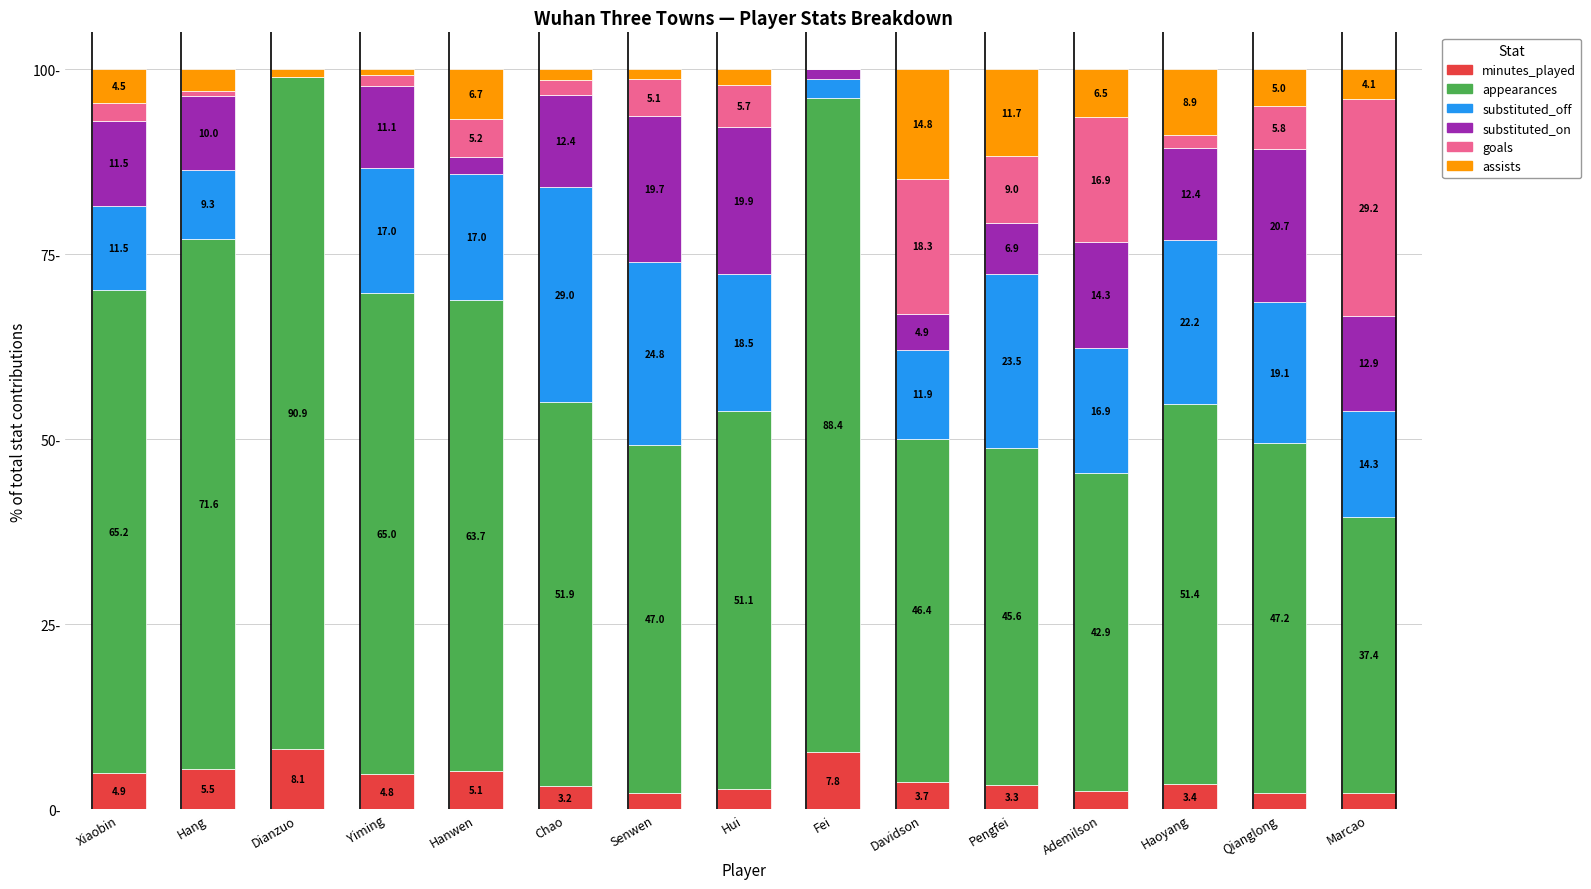

Which category has the highest value in the minutes_played series?

Dianzuo